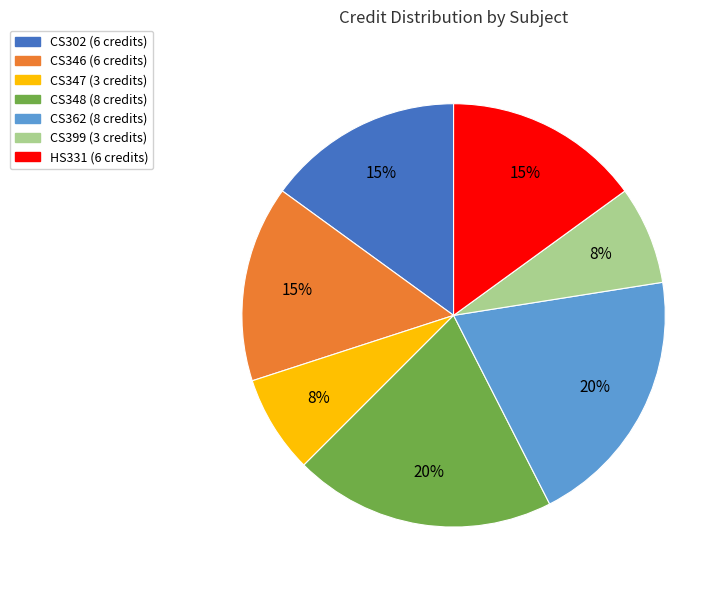

To the nearest percent, what is the average slice percentage?

14%